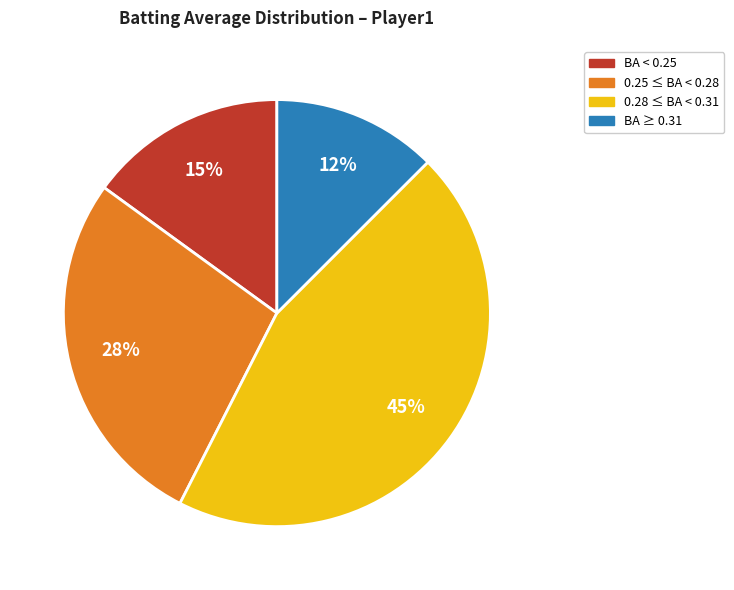

Is there a majority slice in this chart?

No